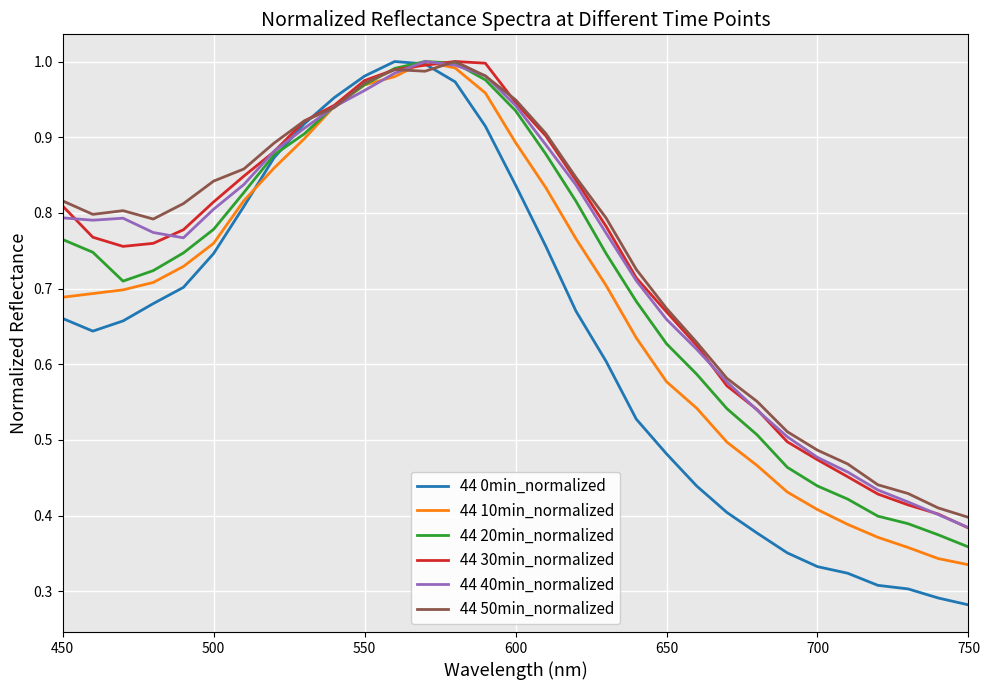

Which series has the largest range (max minus min)?

44 0min_normalized